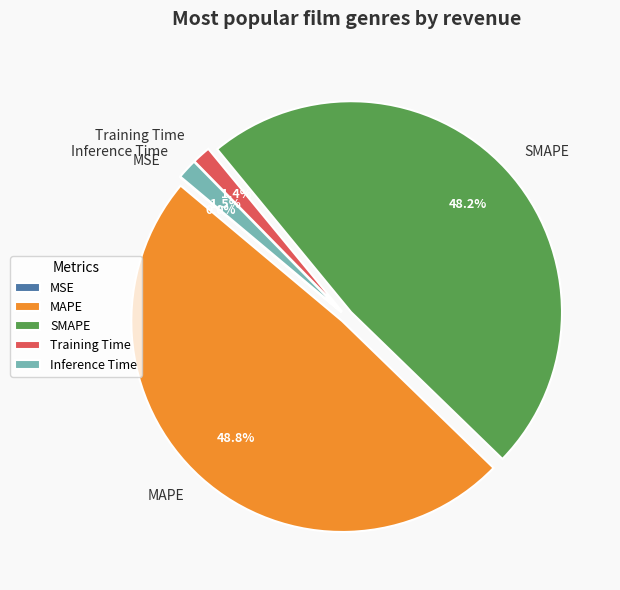

Is there a majority slice in this chart?

No